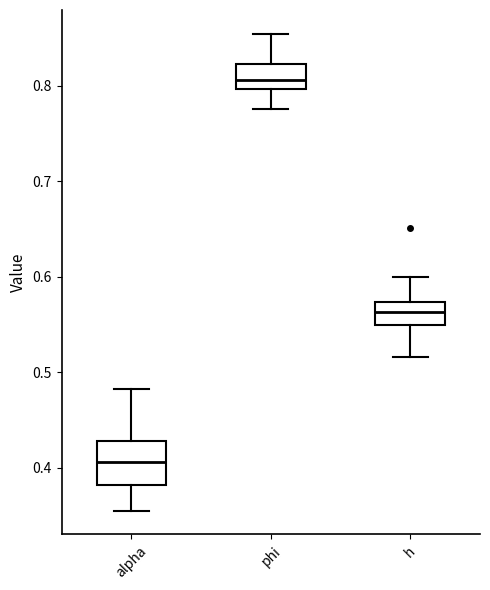

Reading left to right, read every box against the y-axis: the position of its median line, the range the box covers, and the ends of its whiskers. The values are not printed on the chart, so give them approximately, as read against the axis.

alpha: median 0.41, box 0.38 to 0.43, whiskers 0.35 to 0.48
phi: median 0.81, box 0.80 to 0.82, whiskers 0.78 to 0.85
h: median 0.56, box 0.55 to 0.57, whiskers 0.52 to 0.60